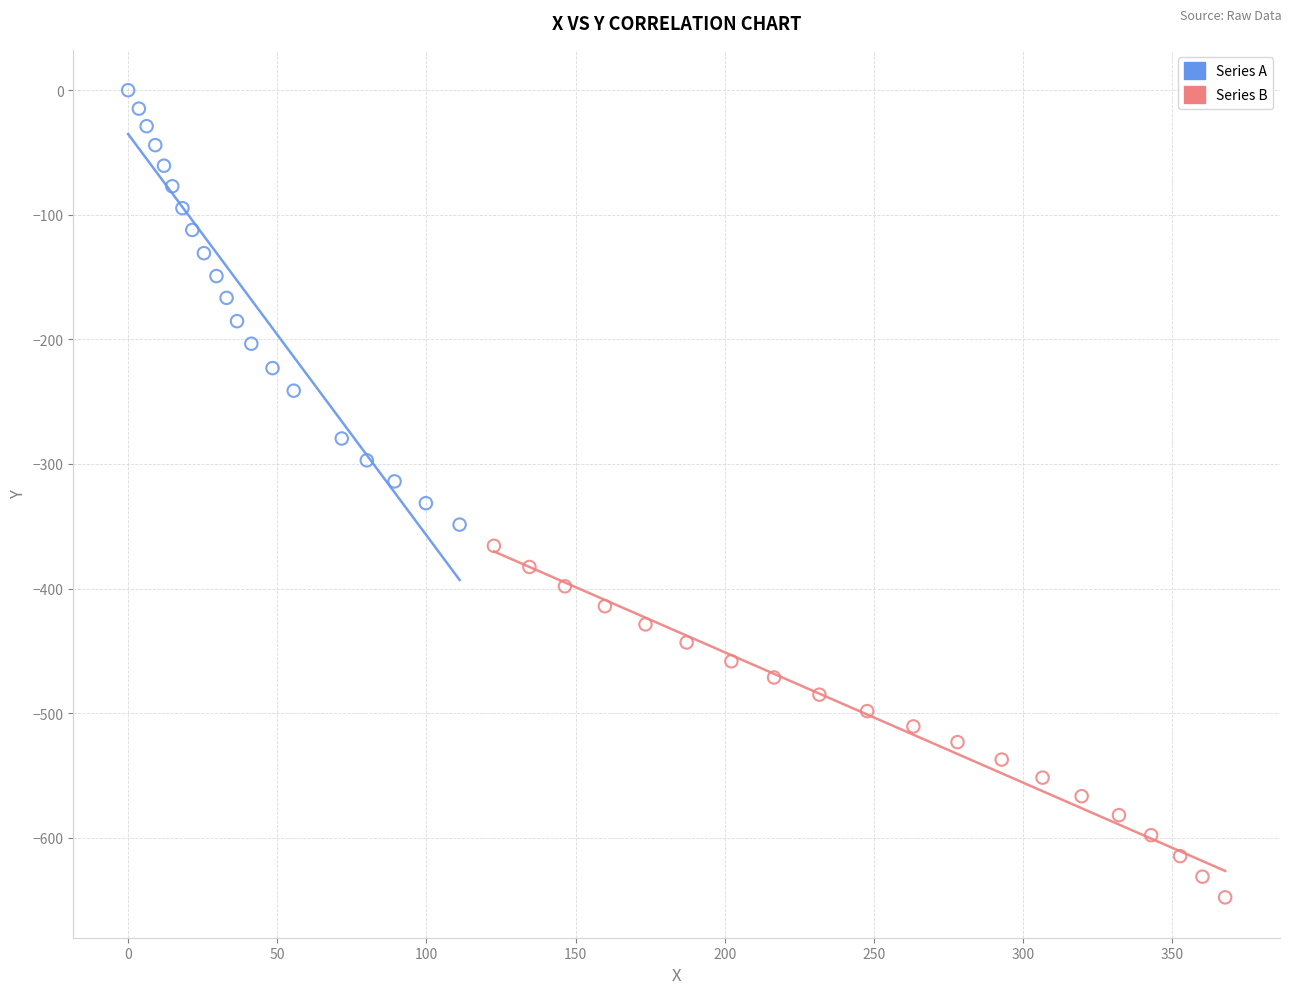

Which series contains the highest Y value?

Series A